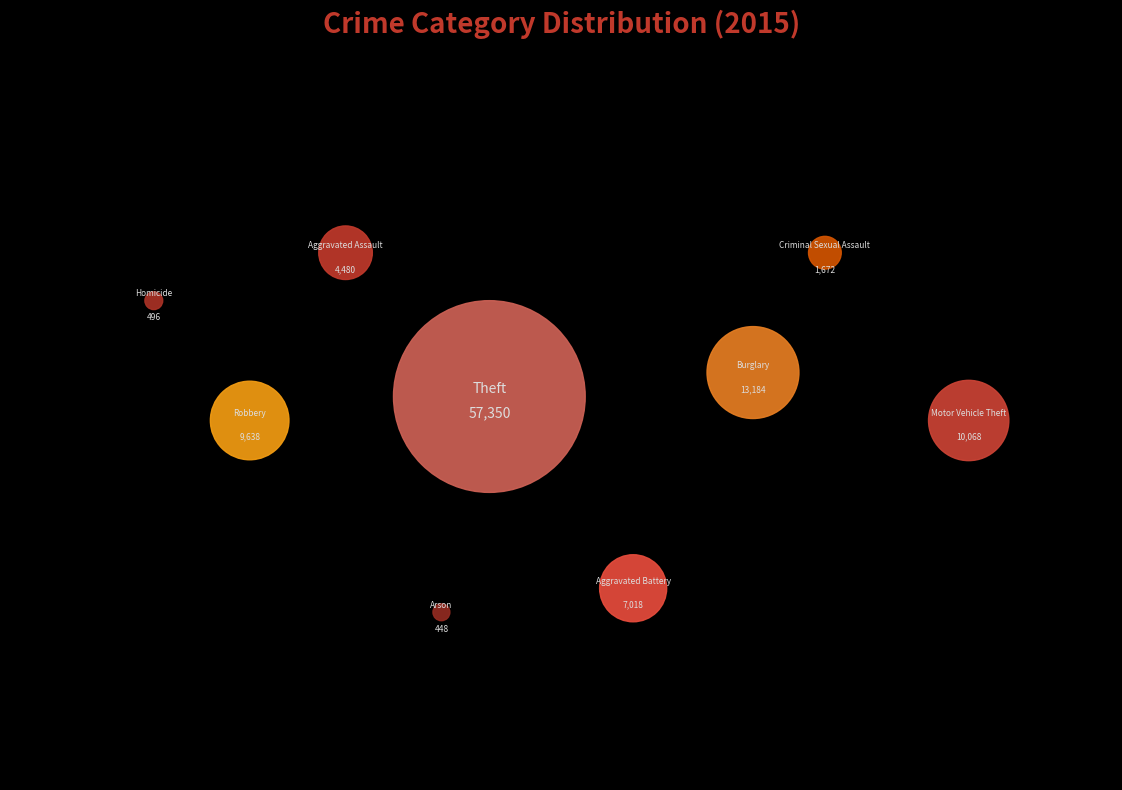

Which has a higher value, Burglary or Robbery?

Burglary